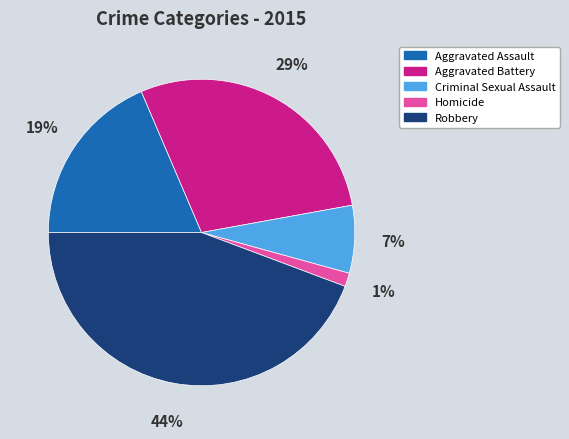

Which slice is the smallest?

Homicide